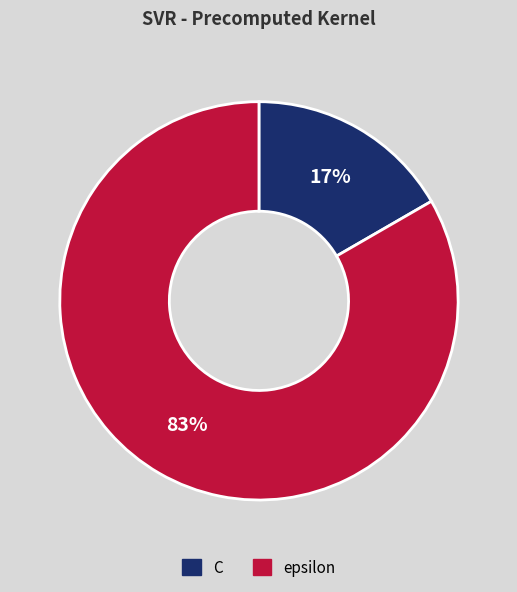

To the nearest percent, what is the combined percentage of epsilon and C?

100%